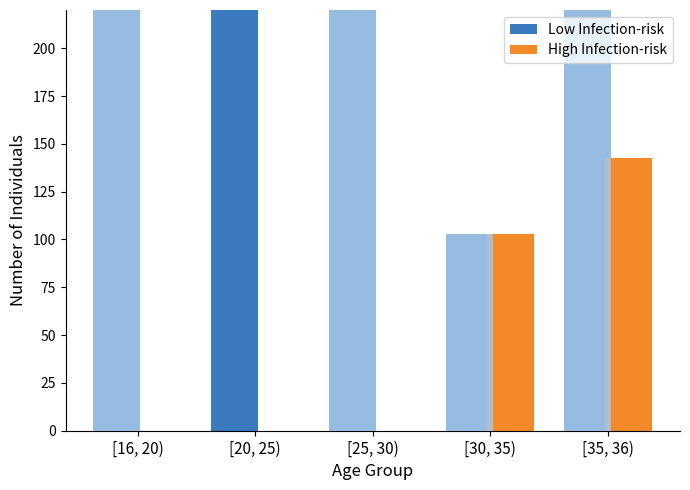

What is the label of the 3rd bar from the left?

[25, 30)